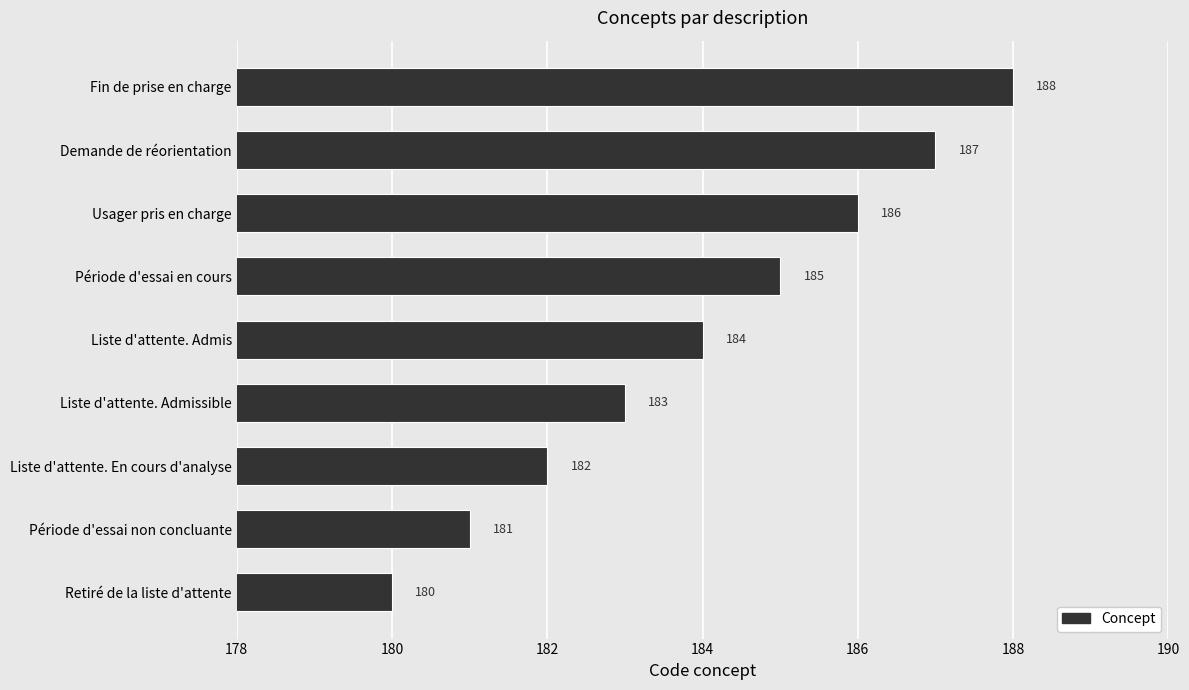

Rank the categories by value from lowest to highest.

Retiré de la liste d'attente, Période d'essai non concluante, Liste d'attente. En cours d'analyse, Liste d'attente. Admissible, Liste d'attente. Admis, Période d'essai en cours, Usager pris en charge, Demande de réorientation, Fin de prise en charge